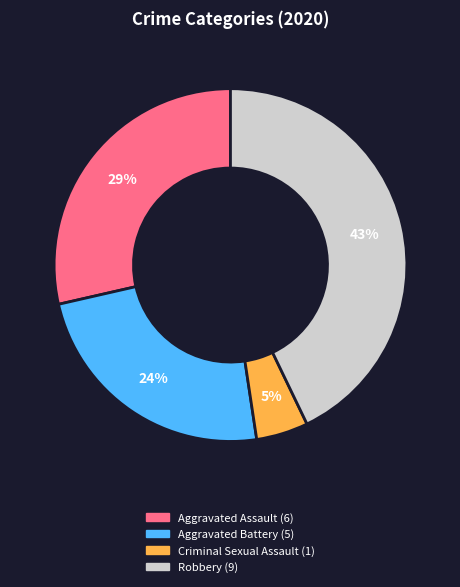

To the nearest percent, what is the average slice percentage?

25%